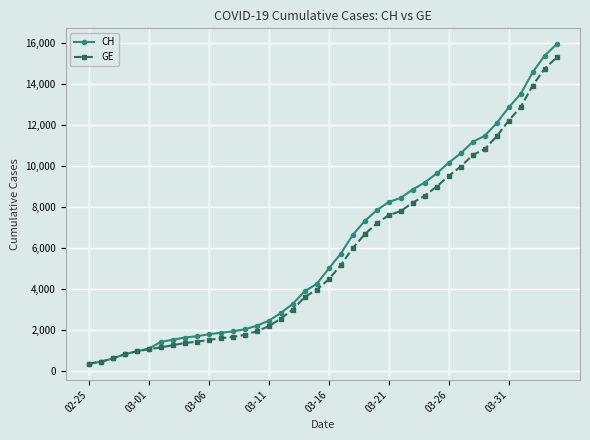

What is the value of the GE point at the 30th from the left?

9000